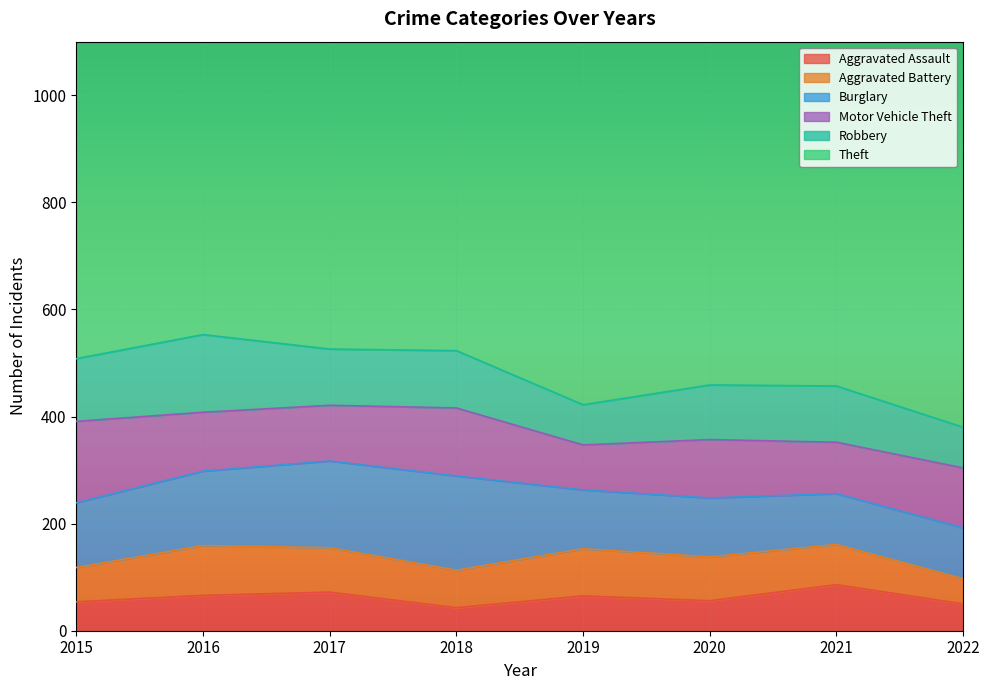

Which series changed the most between 2015 and 2020?

Theft